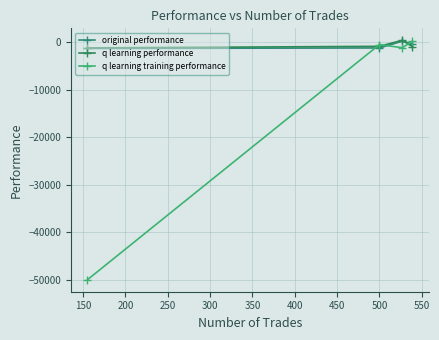

Which series has the widest spread of values?

q learning training performance